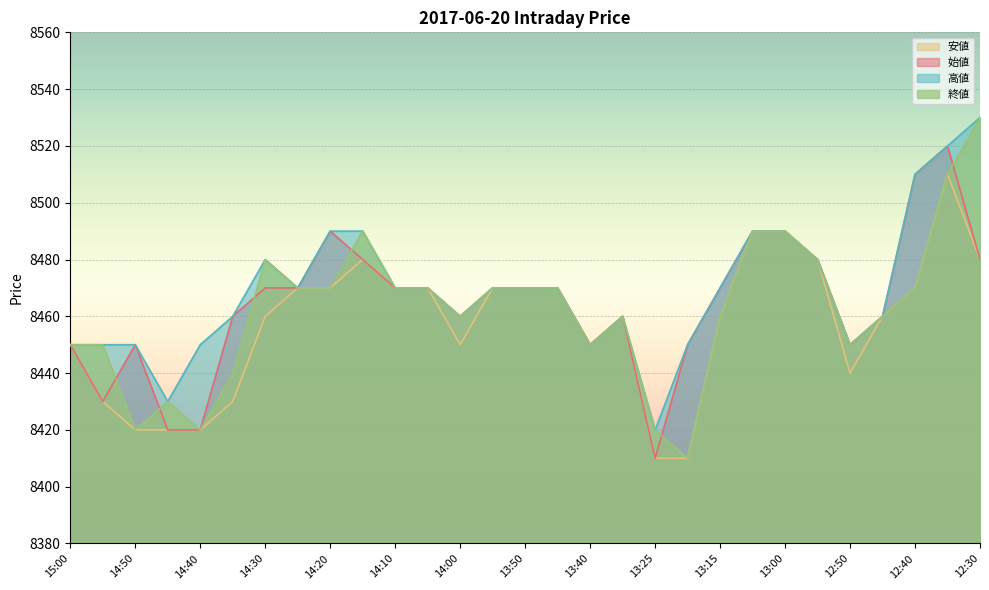

At 13:45, list the series in order from smallest to largest.

始値, 高値, 安値, 終値